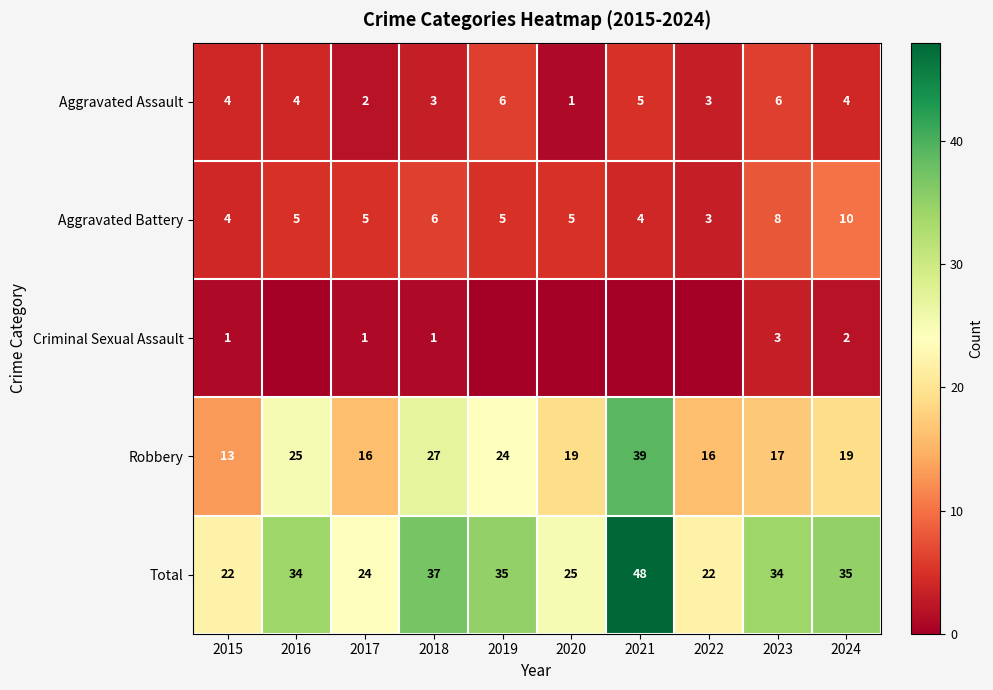

At which category does the chart reach its minimum across all series?

2016